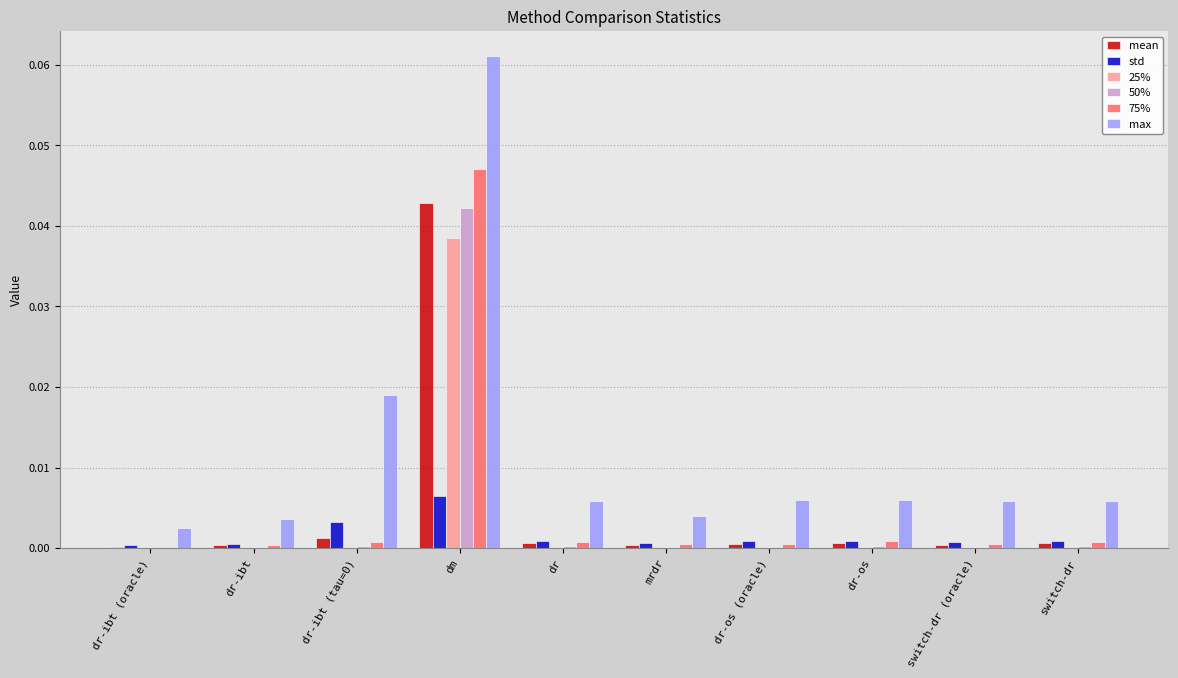

Are the bars horizontal?

No